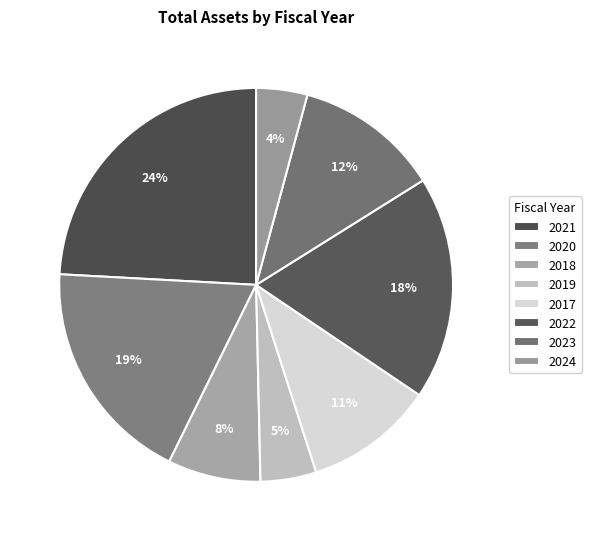

How many segments does this pie chart have?

8